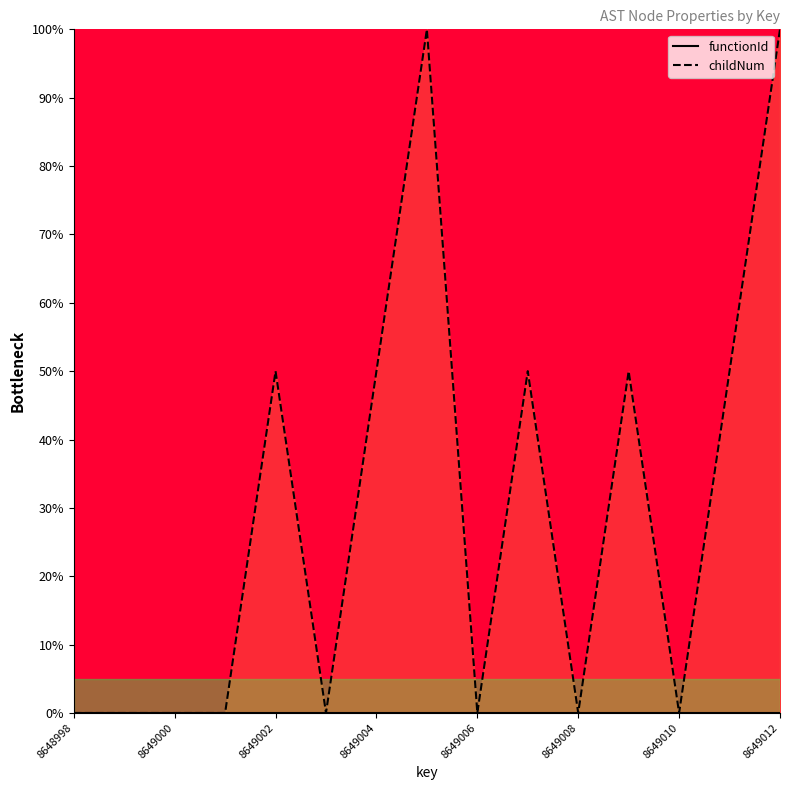

At 8649012, list the series in order from largest to smallest.

childNum, functionId